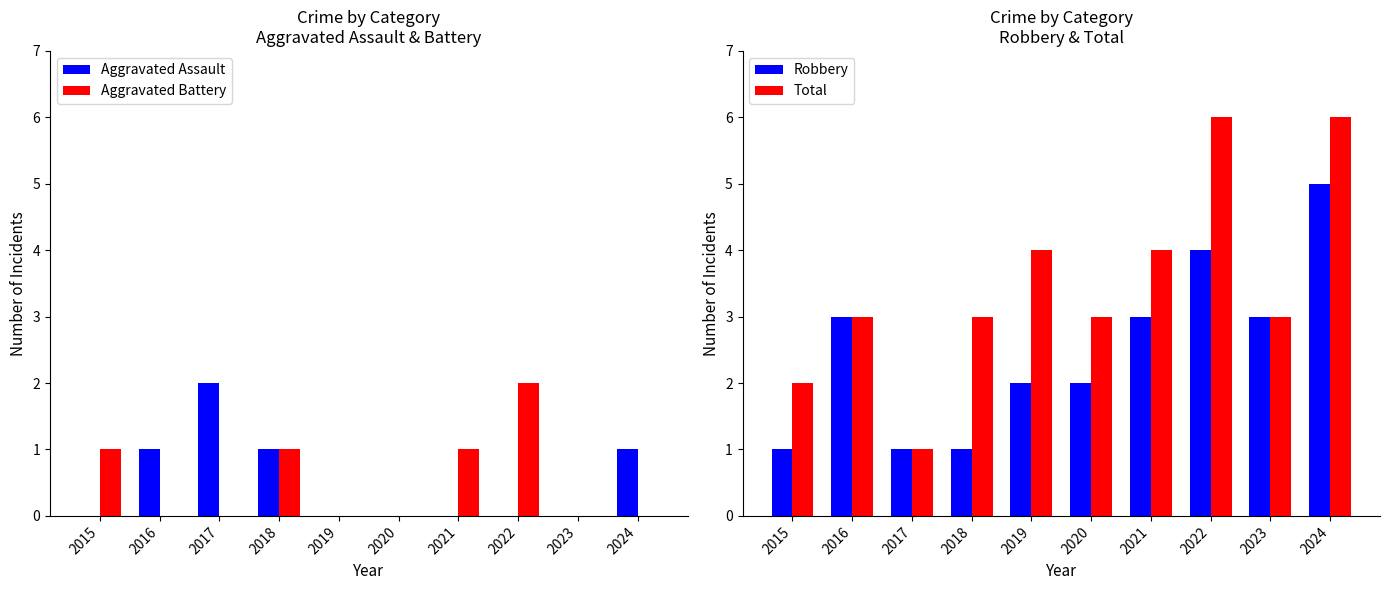

What value does the Aggravated Battery series have at 2022?

2